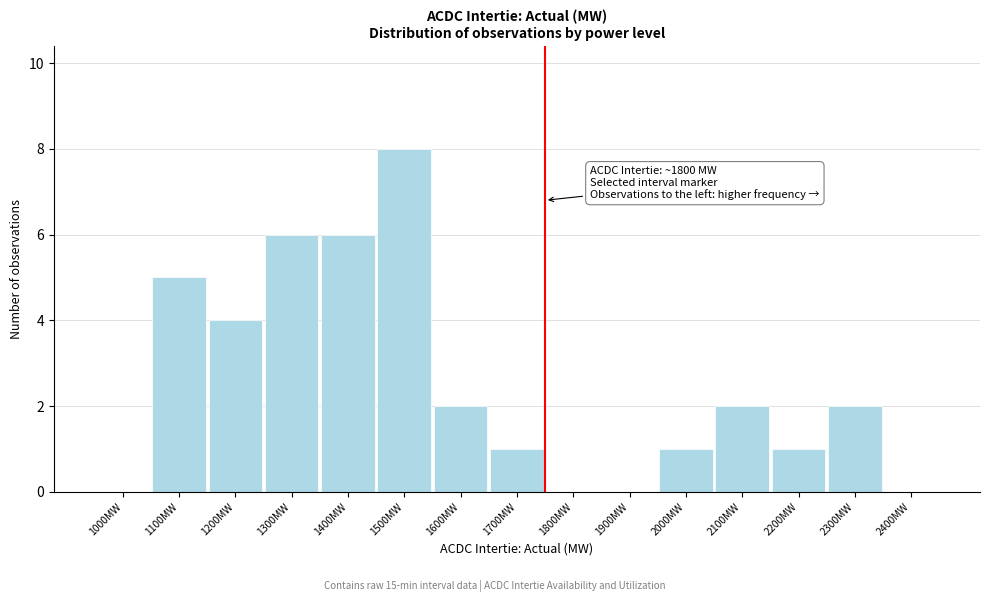

Reading right to left, list all the values displayed in this chart.

2400MW=0	2300MW=2	2200MW=1	2100MW=2	2000MW=1	1900MW=0	1800MW=0	1700MW=1	1600MW=2	1500MW=8	1400MW=6	1300MW=6	1200MW=4	1100MW=5	1000MW=0